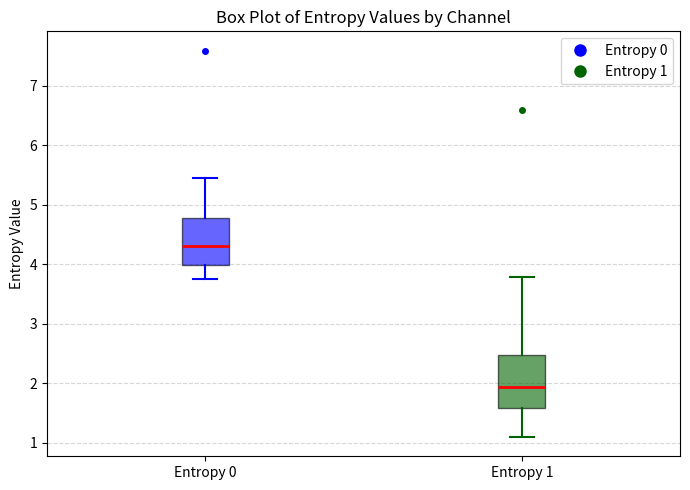

Which box has the lowest median line?

Entropy 1